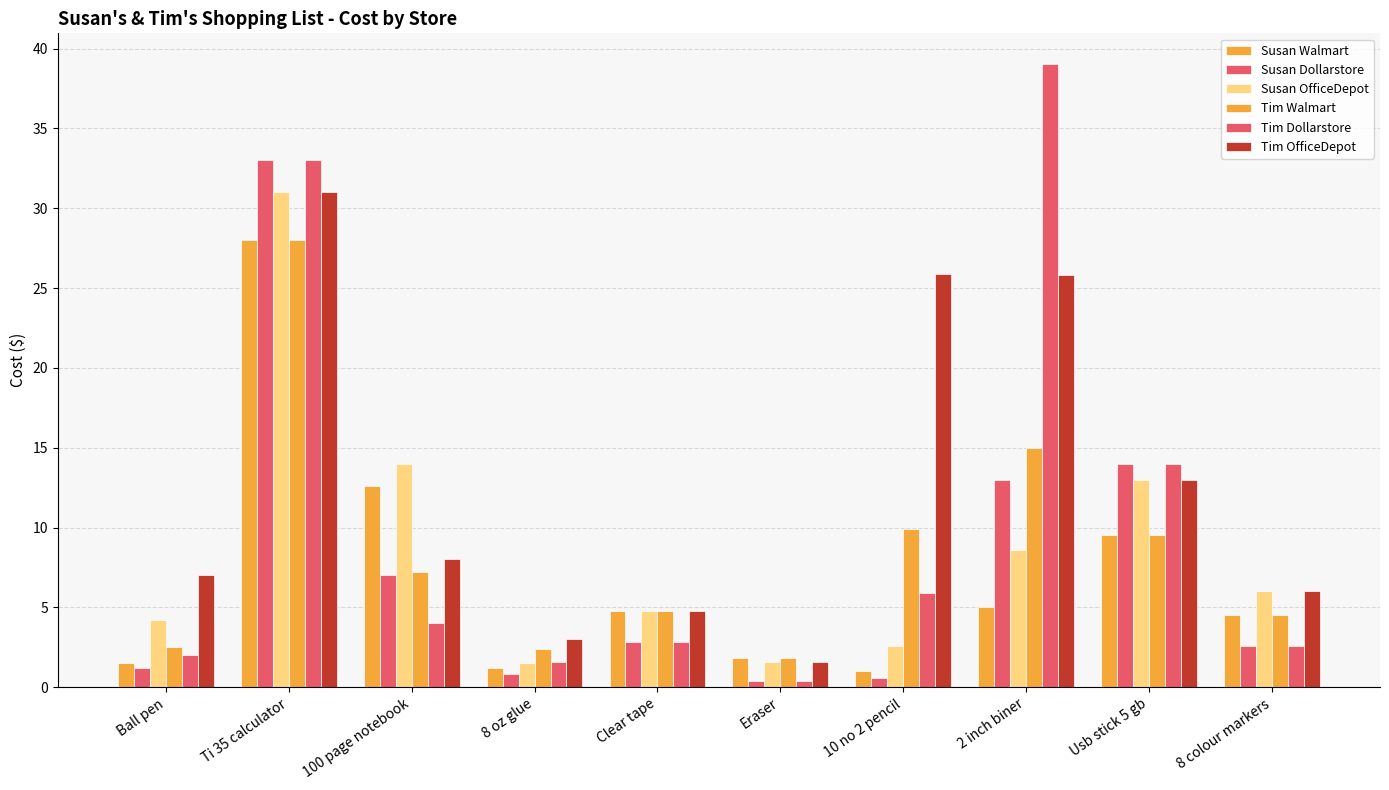

Where is Tim OfficeDepot nearest to the value 16?

Usb stick 5 gb